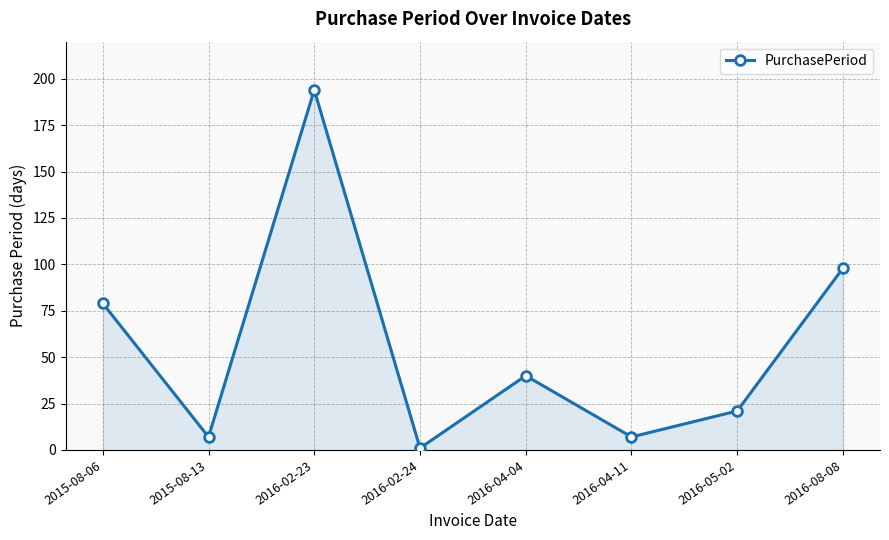

What is the smallest value displayed?

1